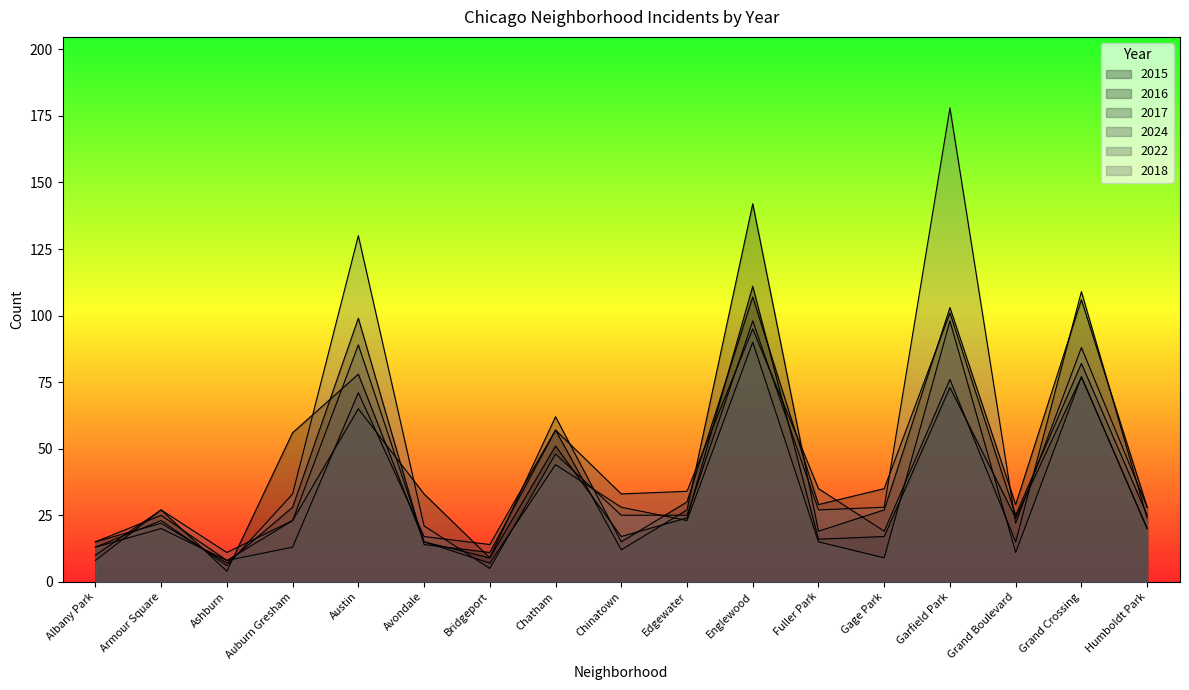

How many values in the 2022 series are below 23?

8